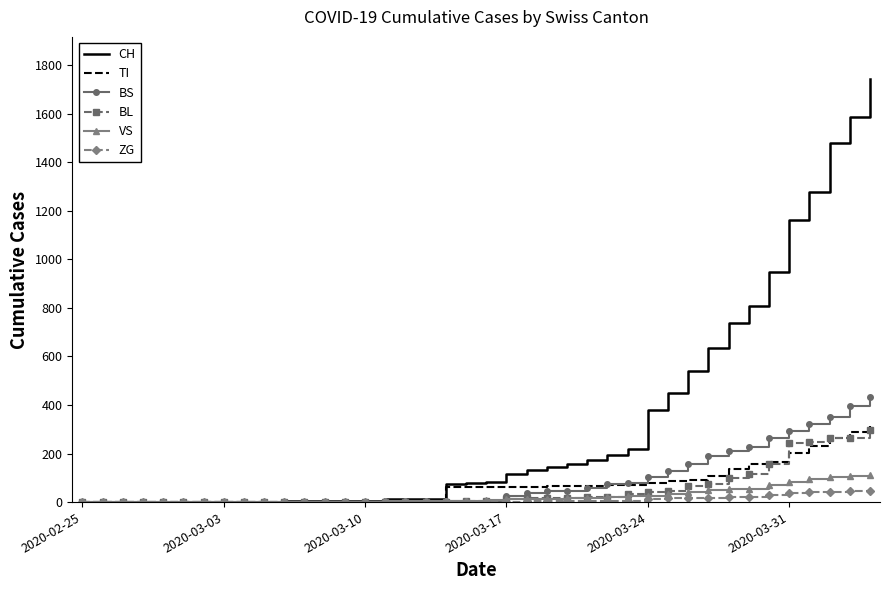

Which series has the largest range (max minus min)?

CH